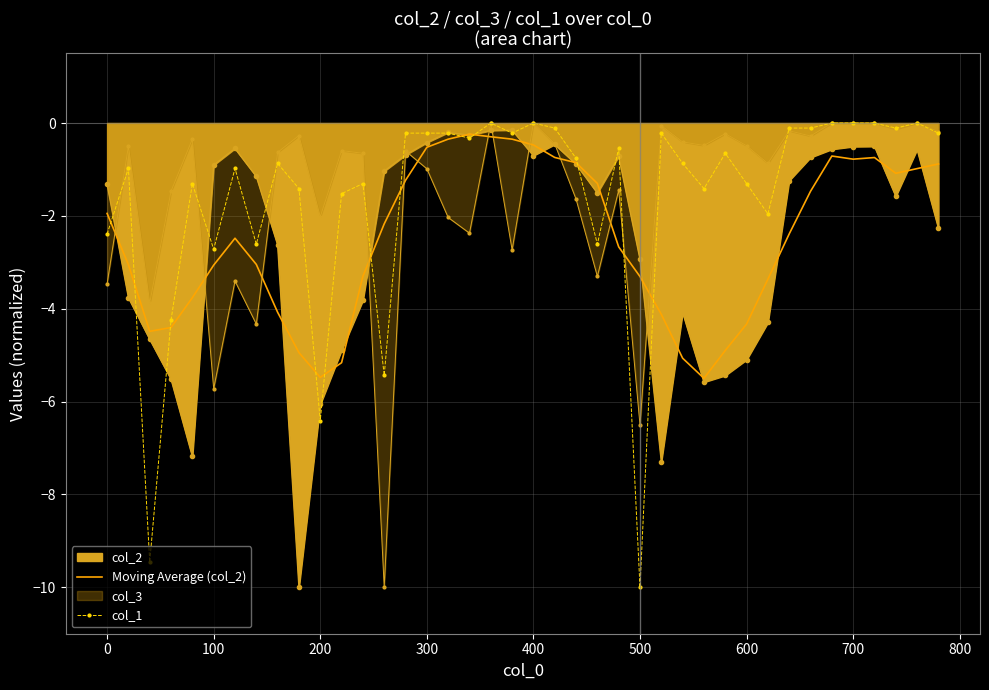

At how many categories does at least one series exceed -2?

33